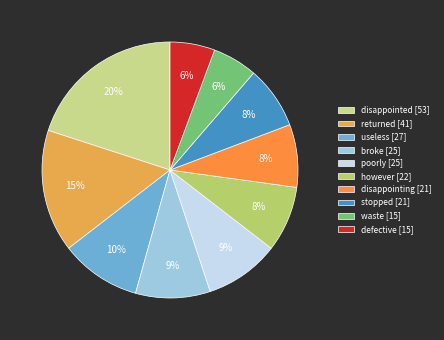

Which category has the smallest portion of the pie?

waste